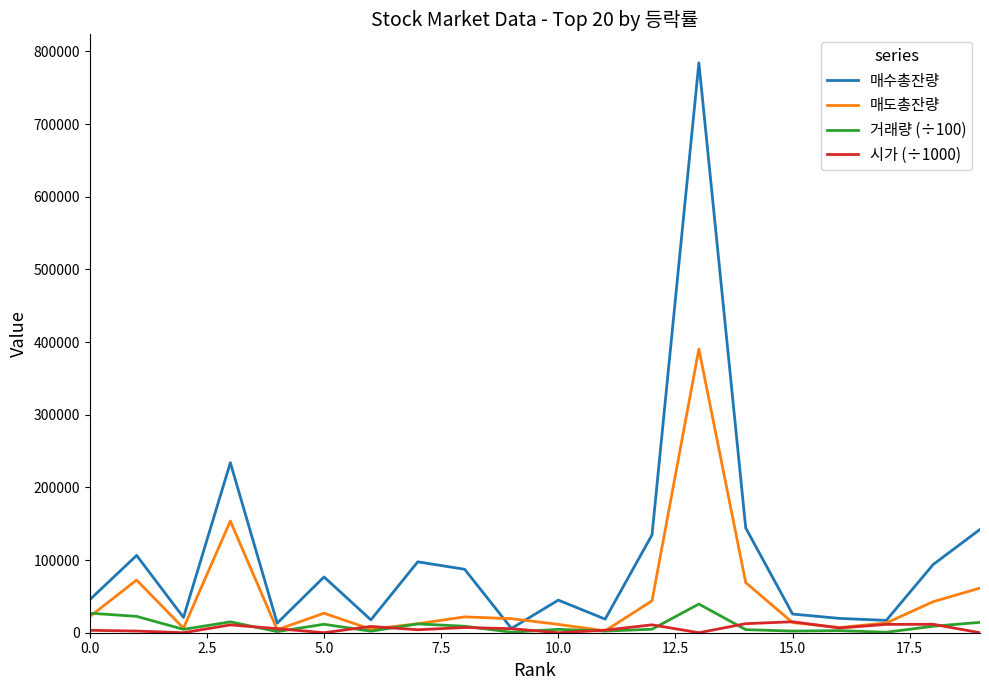

How many lines are shown in the chart?

4